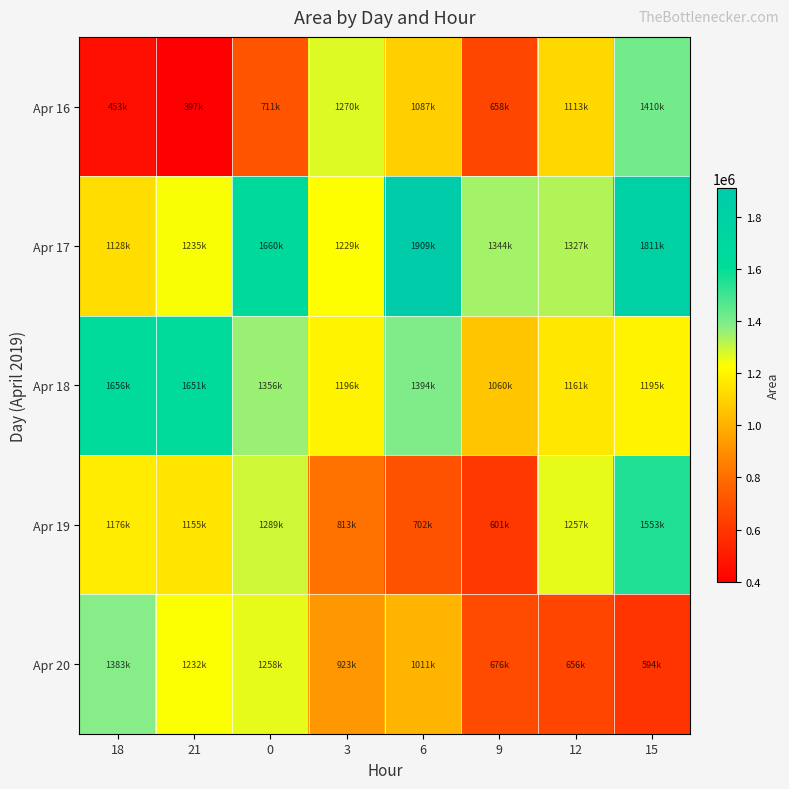

Reading left to right, what are all the values shown in this chart?

Apr 16: 18=453750	21=397500	0=711250	3=1270000	6=1087500	9=658125	12=1113750	15=1410625
Apr 17: 18=1128750	21=1235000	0=1660625	3=1229375	6=1909375	9=1344375	12=1327500	15=1811875
Apr 18: 18=1656250	21=1651875	0=1356875	3=1196875	6=1394375	9=1060625	12=1161875	15=1195000
Apr 19: 18=1176875	21=1155000	0=1289375	3=813125	6=702500	9=601250	12=1257500	15=1553750
Apr 20: 18=1383750	21=1232500	0=1258750	3=923125	6=1011250	9=676875	12=656250	15=594375